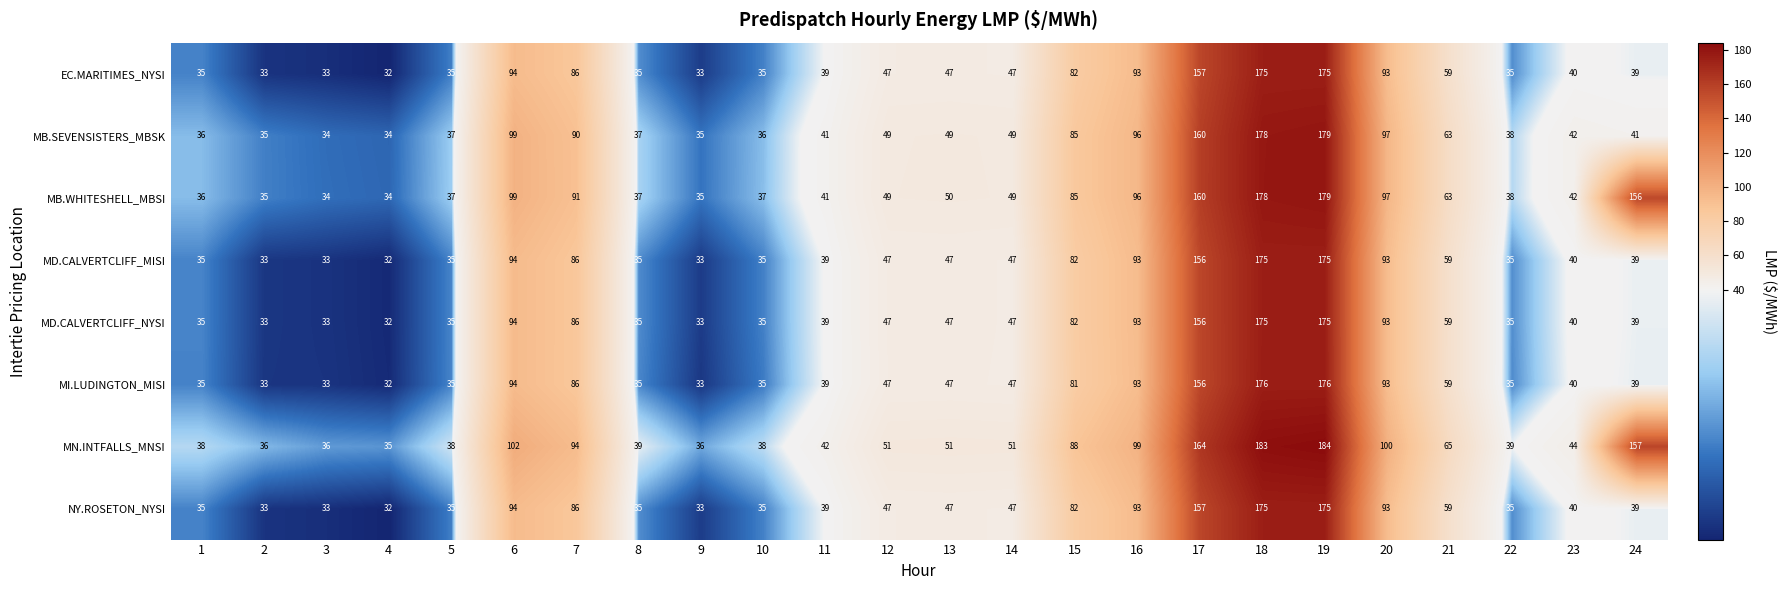

What is the difference between the highest and lowest values at 13?

4